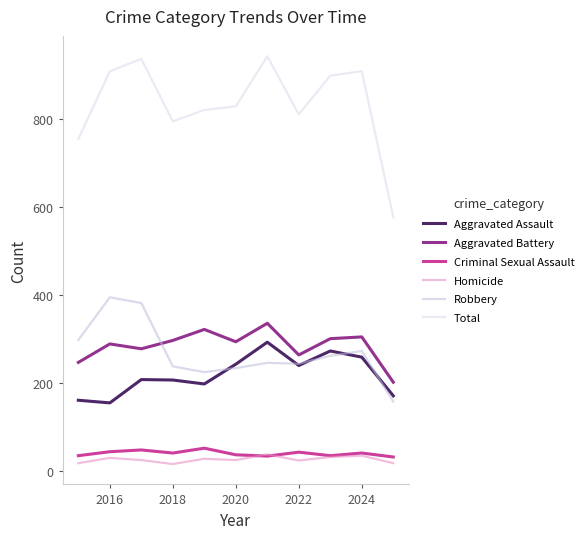

What is the lowest value of the Aggravated Battery series?

201